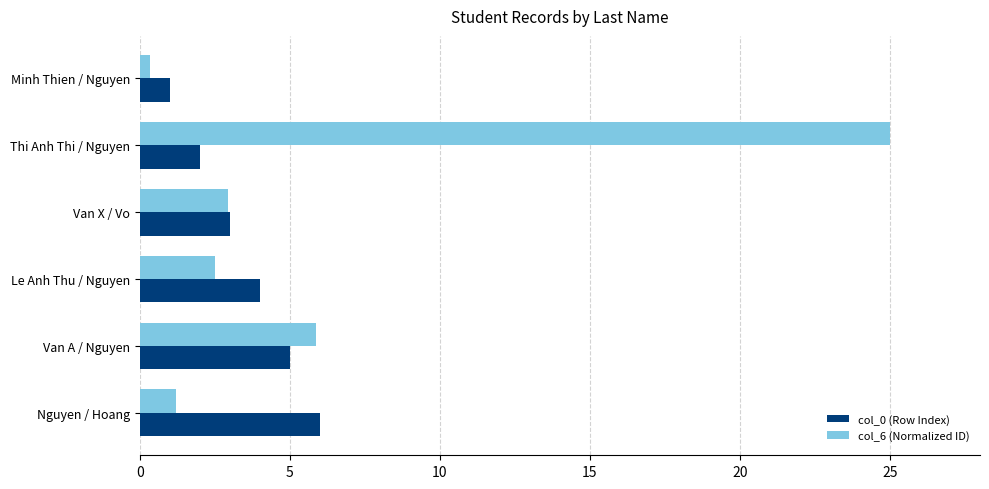

Is it true that col_0 (Row Index) equals 3.0 at Van X / Vo?

True